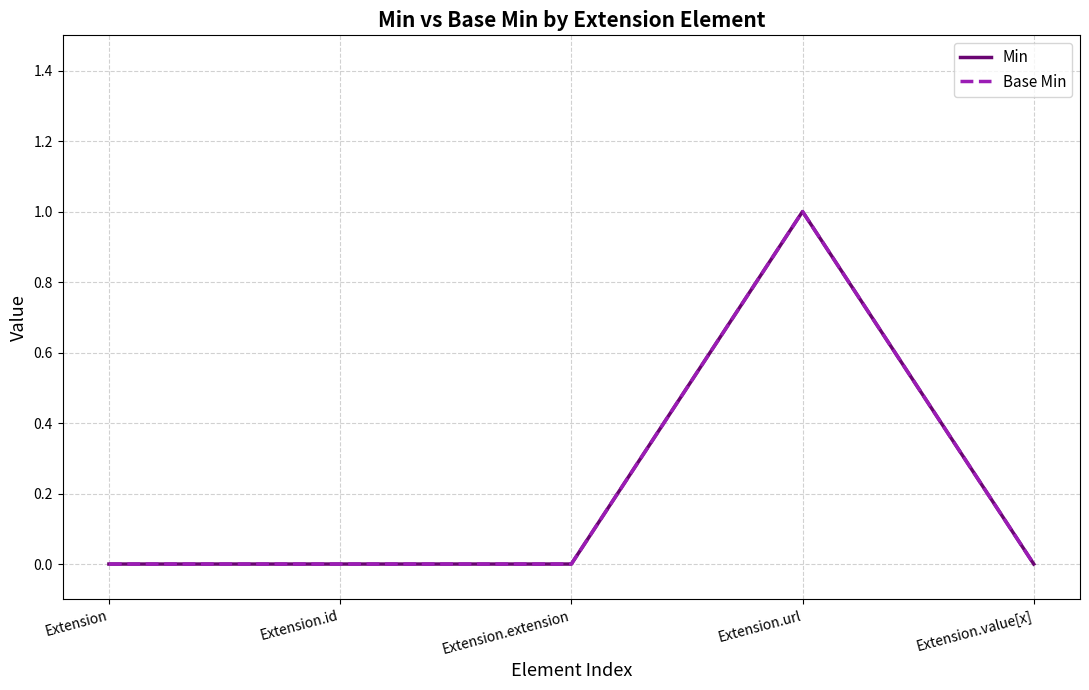

Is this an area chart (filled region under the line)?

No